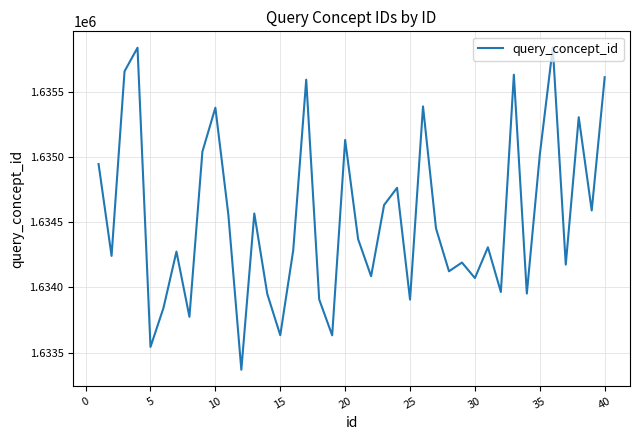

What is the greatest value displayed?

1635840